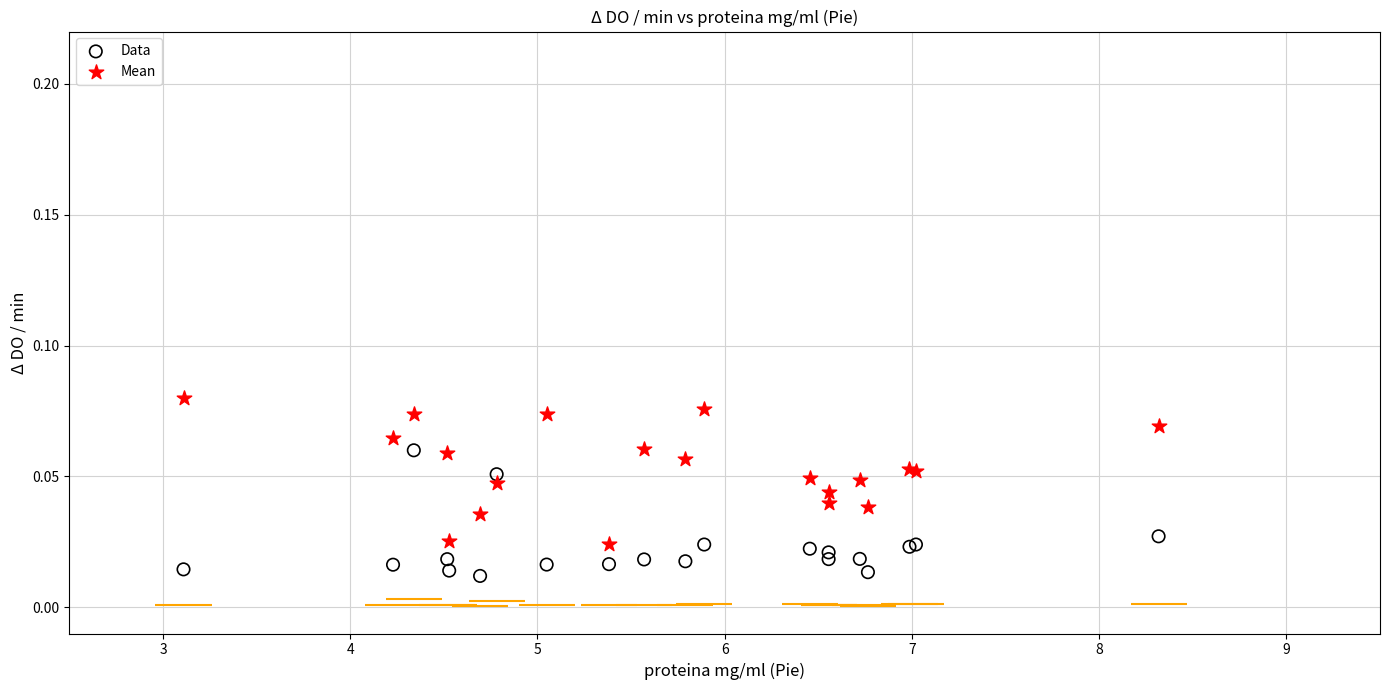

Which series reaches the minimum Y coordinate?

Data